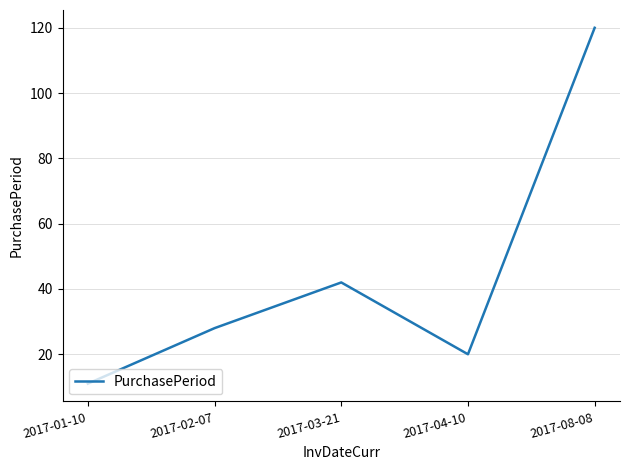

List the labels in order of value, smallest first.

2017-01-10, 2017-04-10, 2017-02-07, 2017-03-21, 2017-08-08